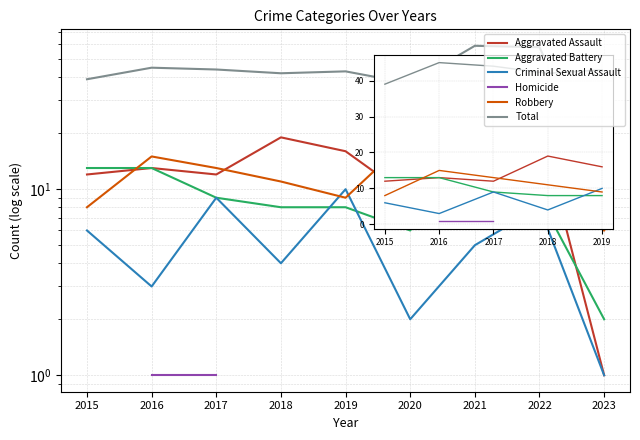

In Criminal Sexual Assault, how many points are higher than both neighbors (excluding endpoints)?

3